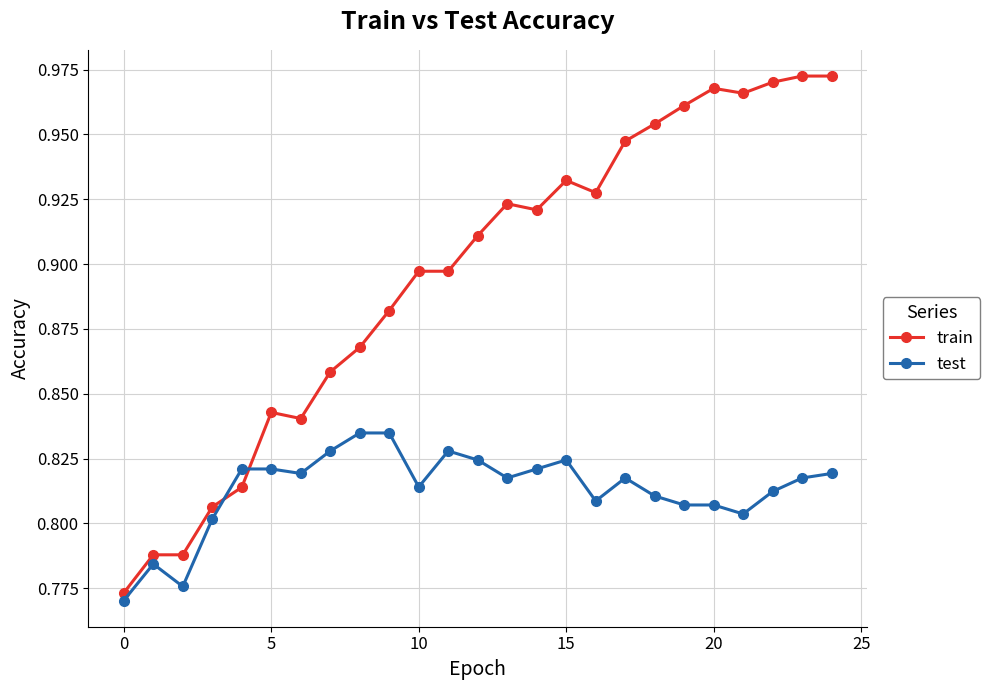

Is this an area chart (filled region under the line)?

No